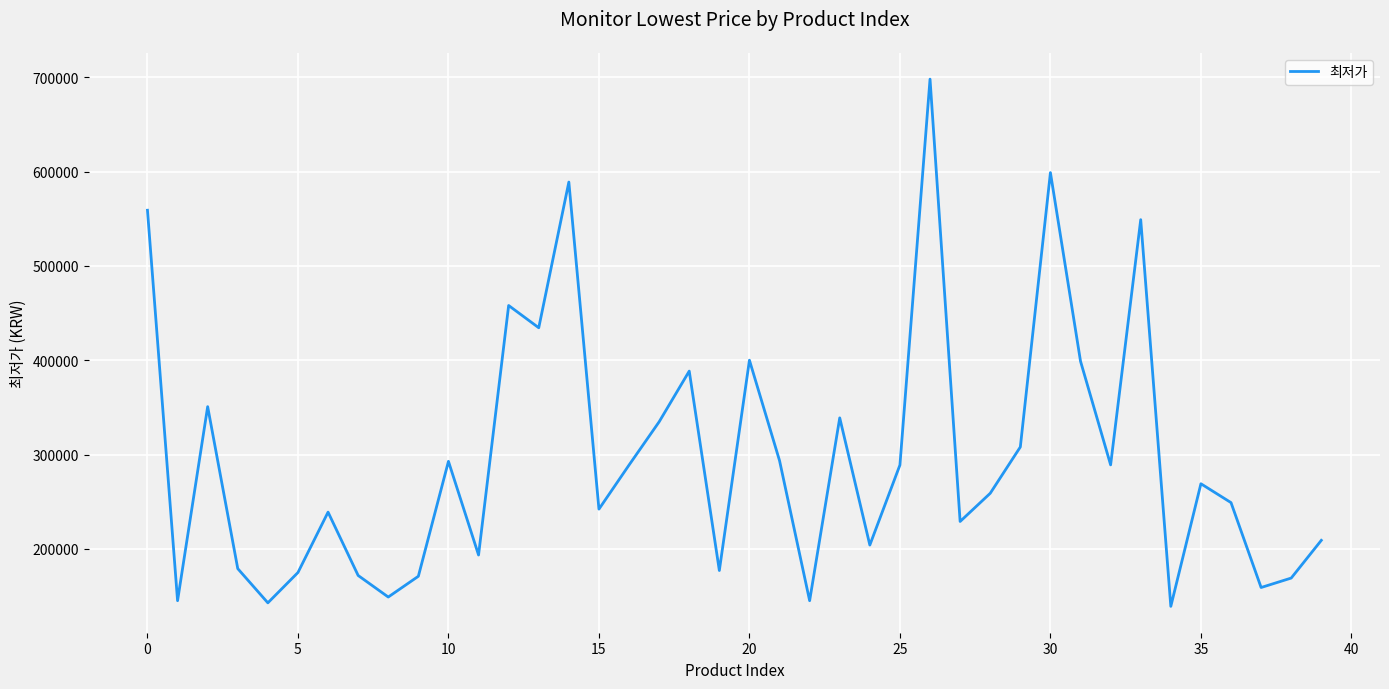

What is the maximum value shown in the chart?

698000